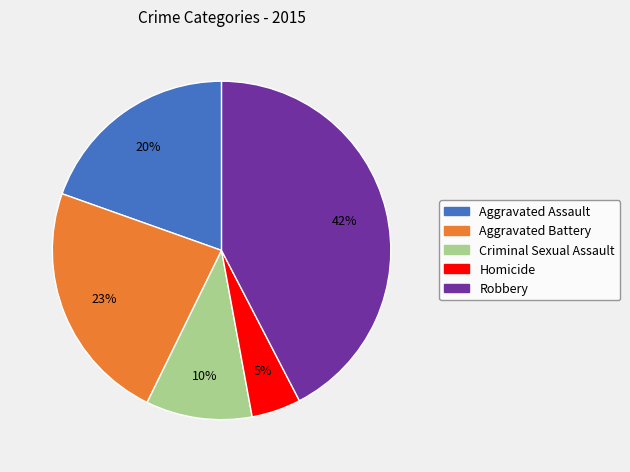

Do Aggravated Assault and Homicide together represent more than half of the pie?

No